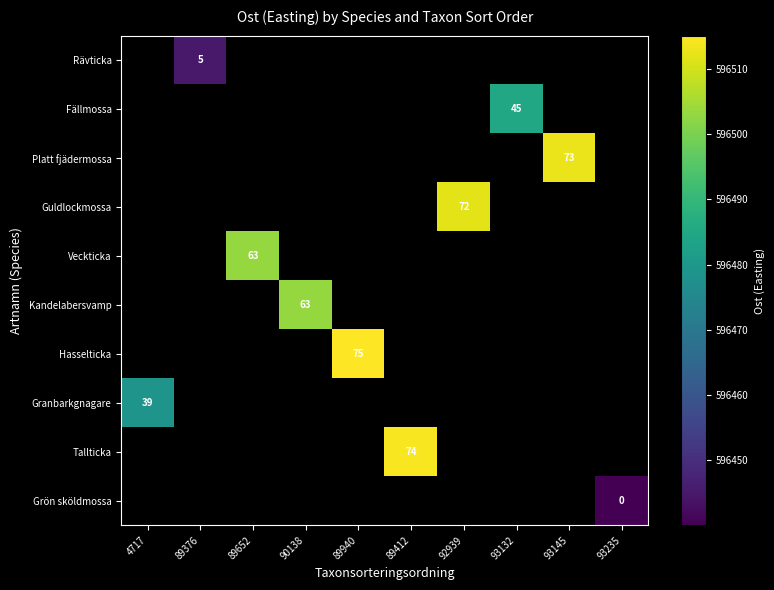

Count the number of categories in the chart.

10